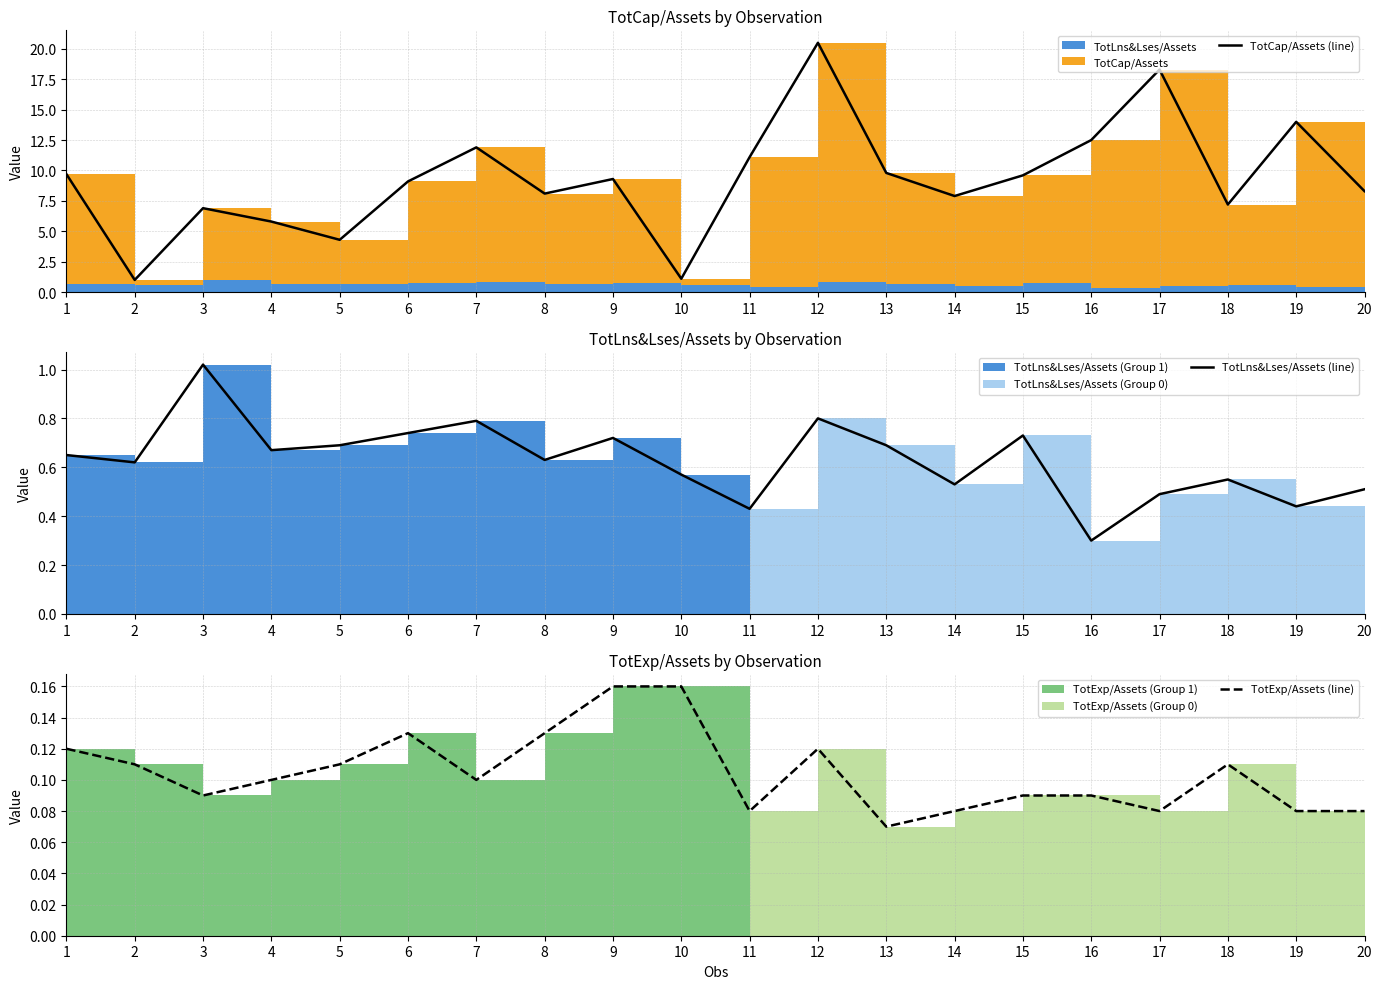

How many categories are shown in the chart?

20